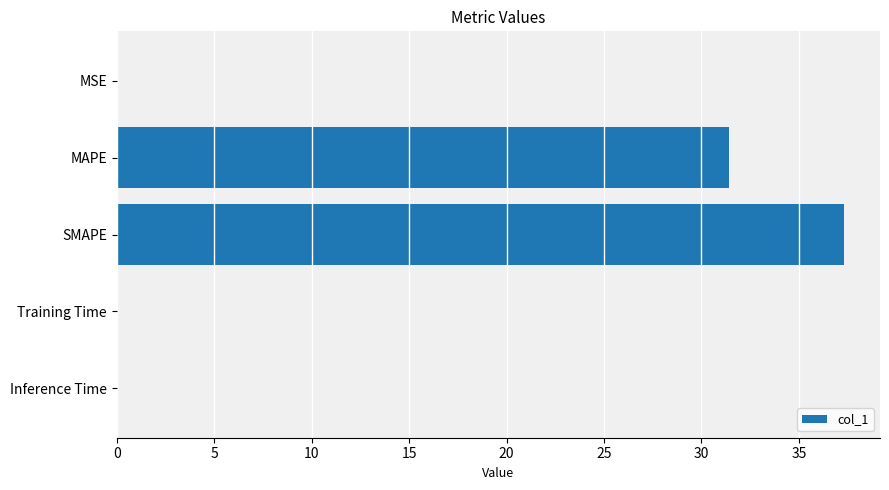

At which category does the chart reach its peak across all series?

SMAPE